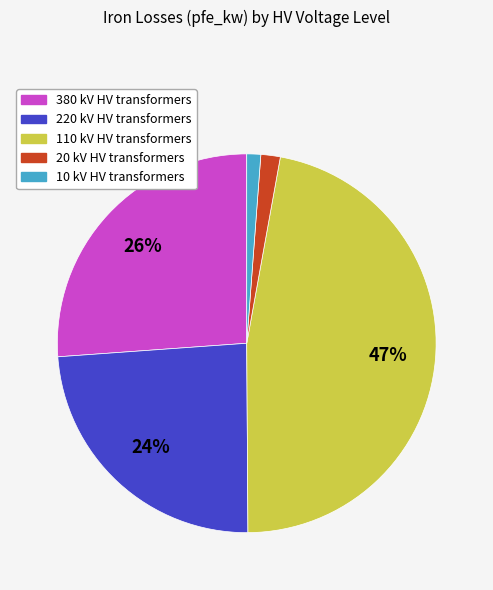

Is it true that 20 kV HV transformers is 2% of the pie?

True